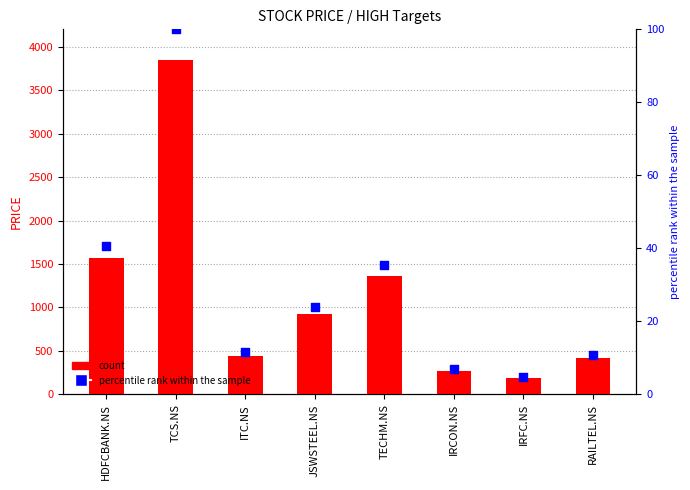

Which series has the largest total across all categories?

PRICE